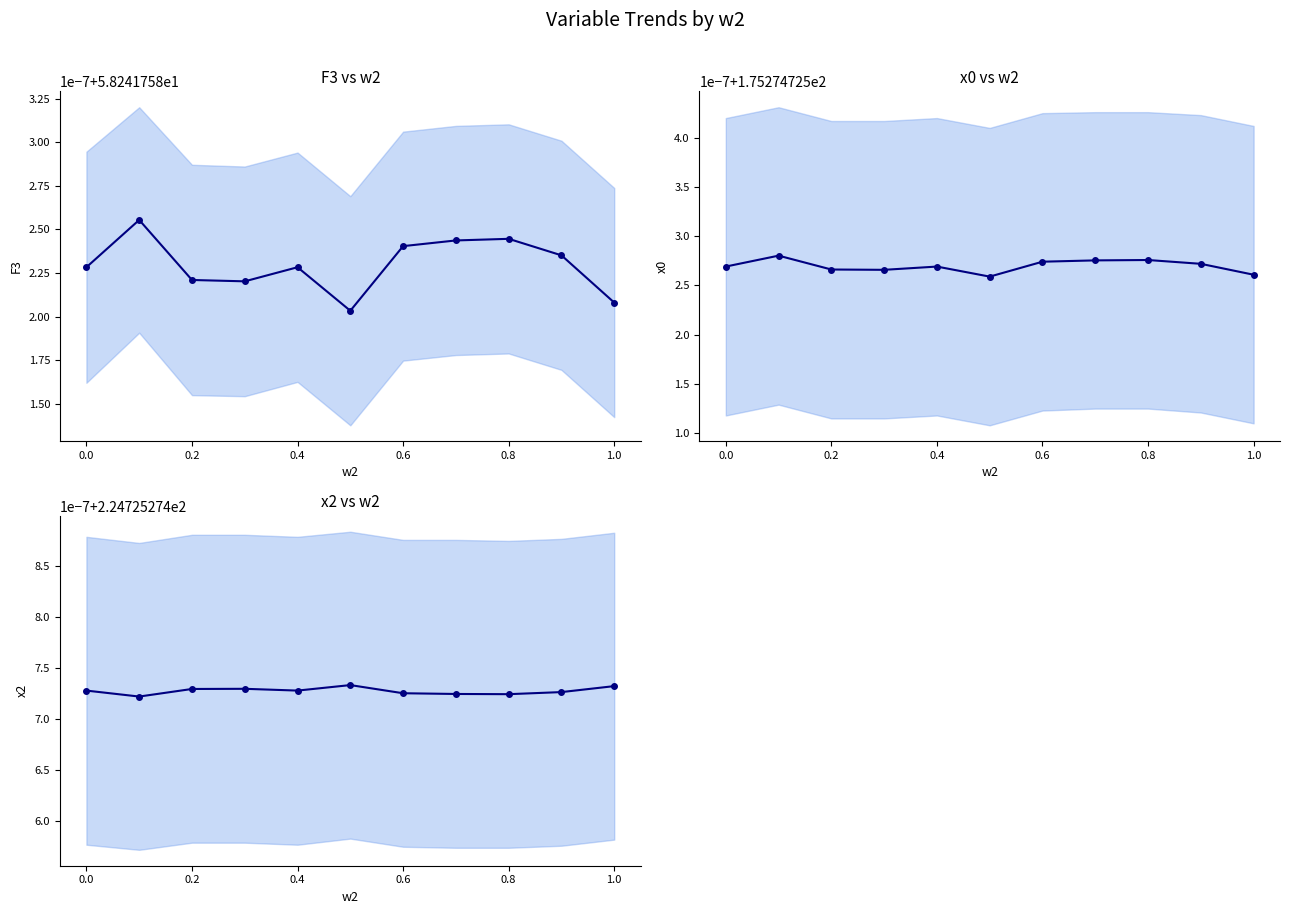

List the series in order of their overall mean, lowest first.

F3, x0, x2